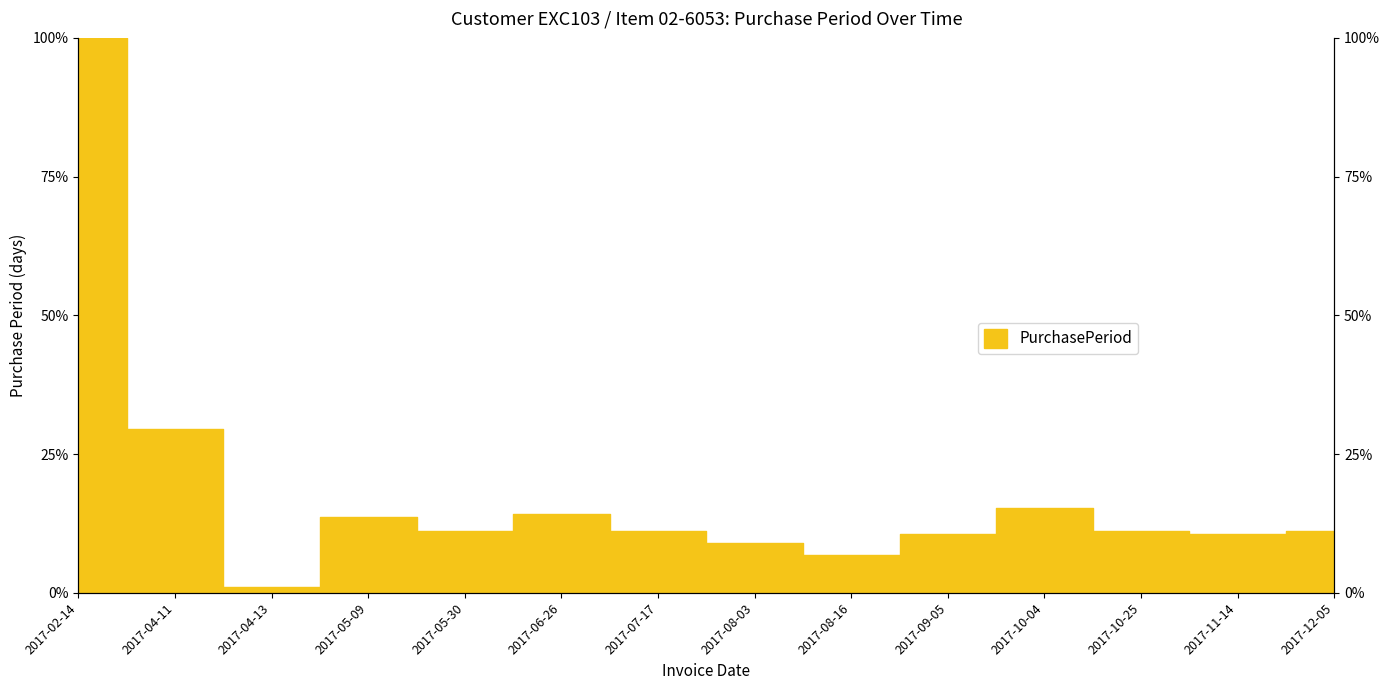

Reading left to right, transcribe all the data shown in this chart.

2017-02-14=100.0	2017-04-11=29.5	2017-04-13=1.1	2017-05-09=13.7	2017-05-30=11.1	2017-06-26=14.2	2017-07-17=11.1	2017-08-03=8.9	2017-08-16=6.8	2017-09-05=10.5	2017-10-04=15.3	2017-10-25=11.1	2017-11-14=10.5	2017-12-05=11.1